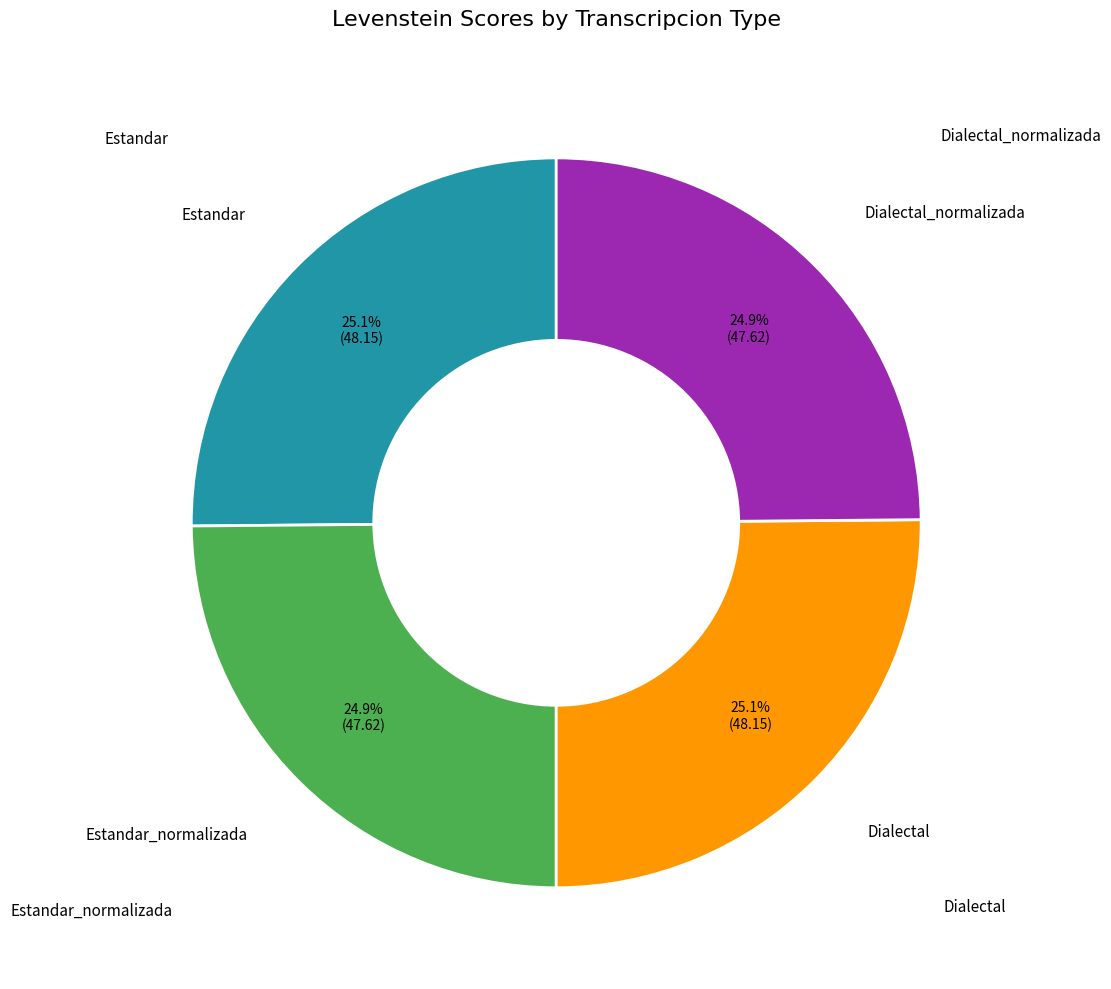

Does any single category account for the majority?

No